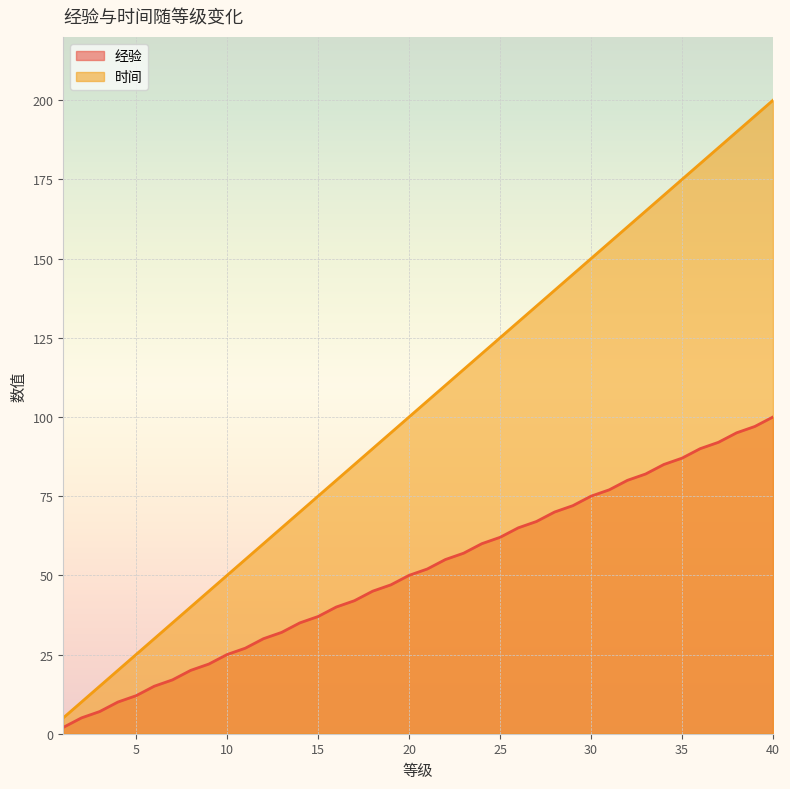

Reading left to right, extract all data points from this chart.

经验: 1=2	2=5	3=7	4=10	5=12	6=15	7=17	8=20	9=22	10=25	11=27	12=30	13=32	14=35	15=37	16=40	17=42	18=45	19=47	20=50	21=52	22=55	23=57	24=60	25=62	26=65	27=67	28=70	29=72	30=75	31=77	32=80	33=82	34=85	35=87	36=90	37=92	38=95	39=97	40=100
时间: 1=5	2=10	3=15	4=20	5=25	6=30	7=35	8=40	9=45	10=50	11=55	12=60	13=65	14=70	15=75	16=80	17=85	18=90	19=95	20=100	21=105	22=110	23=115	24=120	25=125	26=130	27=135	28=140	29=145	30=150	31=155	32=160	33=165	34=170	35=175	36=180	37=185	38=190	39=195	40=200